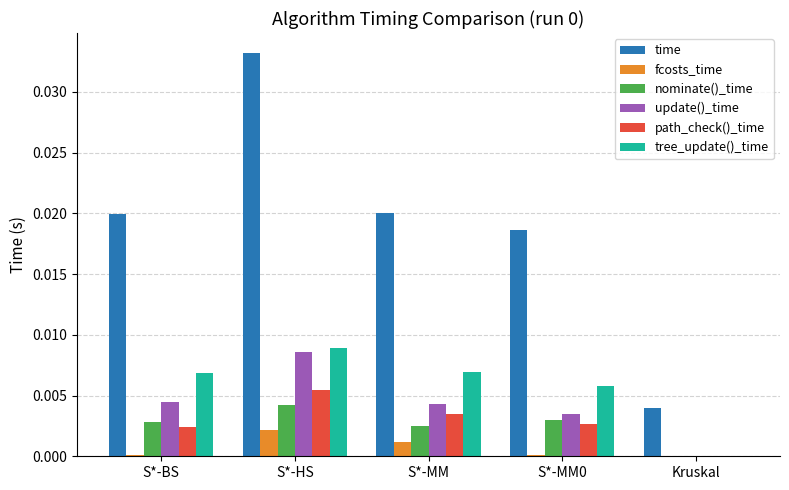

Which series changed the most between S*-MM0 and Kruskal?

time